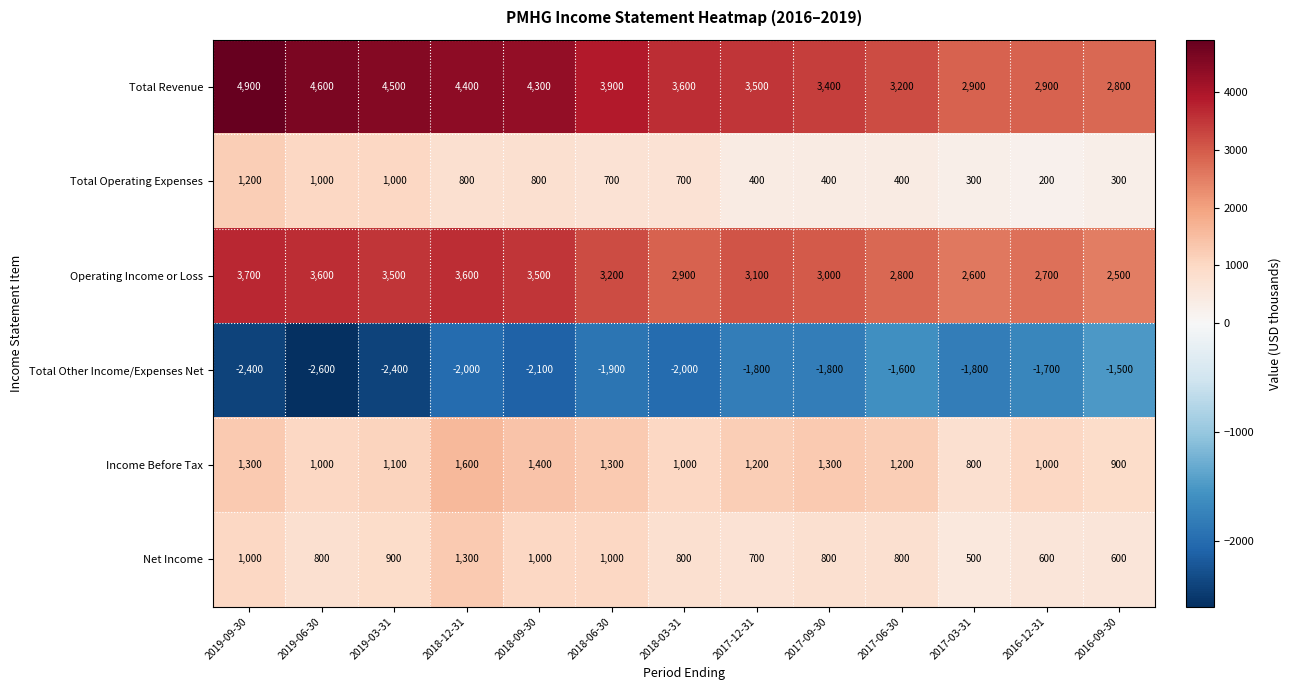

What is the total value across all series at 2019-06-30?

8400